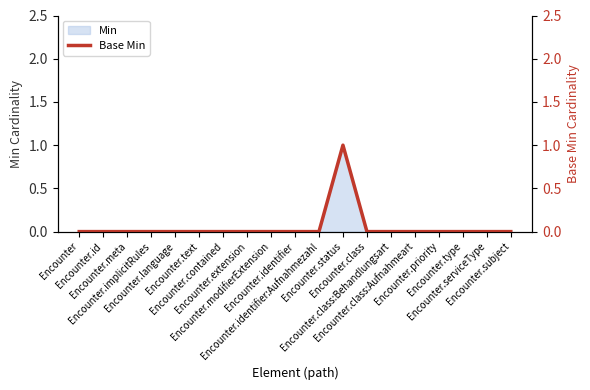

What is the label of the 18th point from the right?

Encounter.id